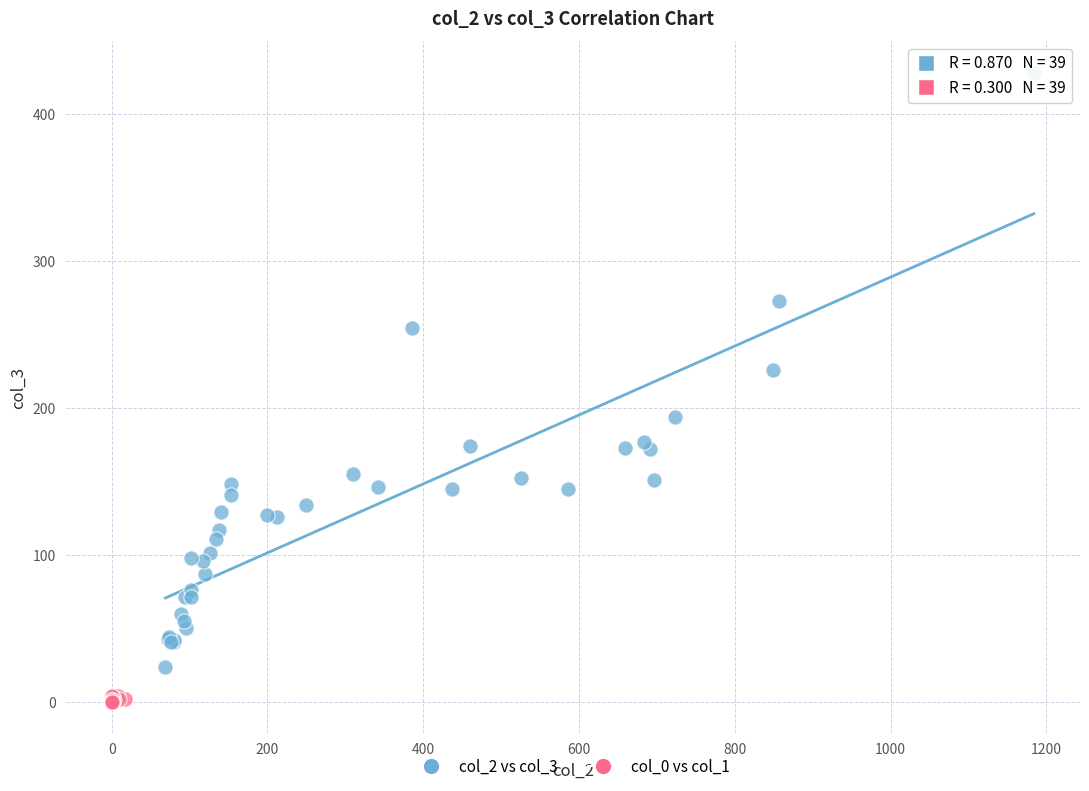

Which series contains the lowest Y value?

col_0 vs col_1